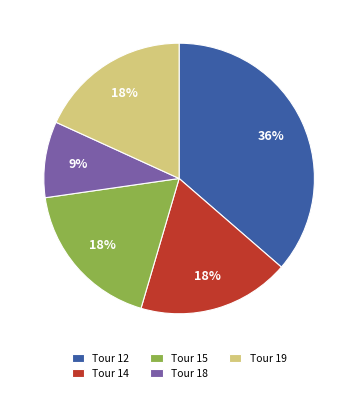

Count the number of slices in the pie.

5